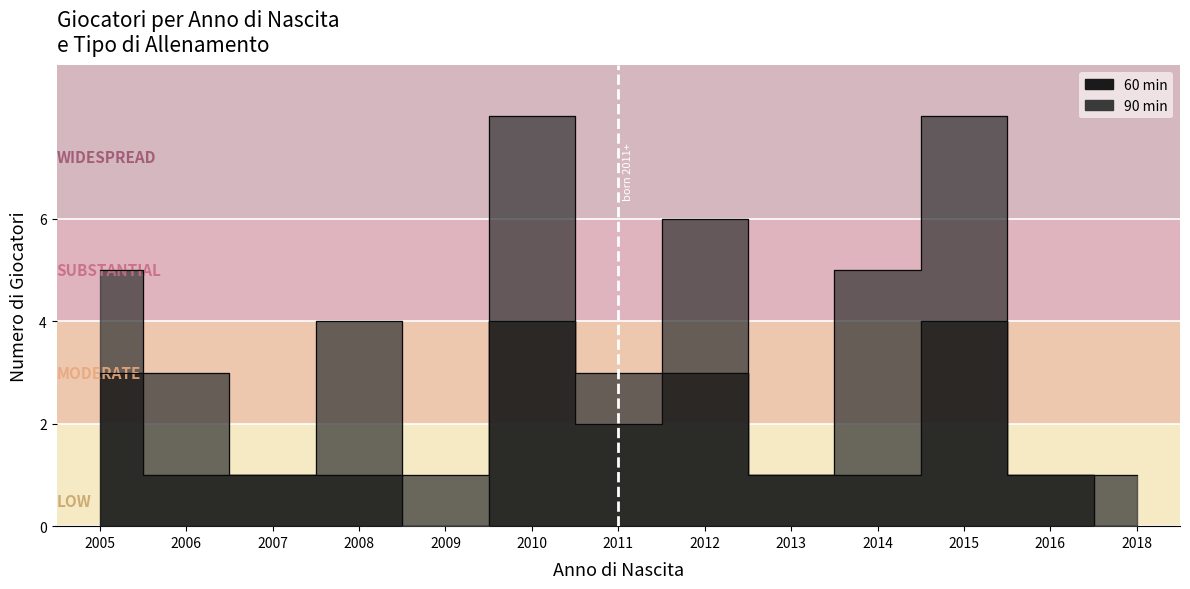

List the labels in order of value, largest first.

2010, 2015, 2005, 2012, 2011, 2006, 2007, 2008, 2013, 2014, 2016, 2009, 2018